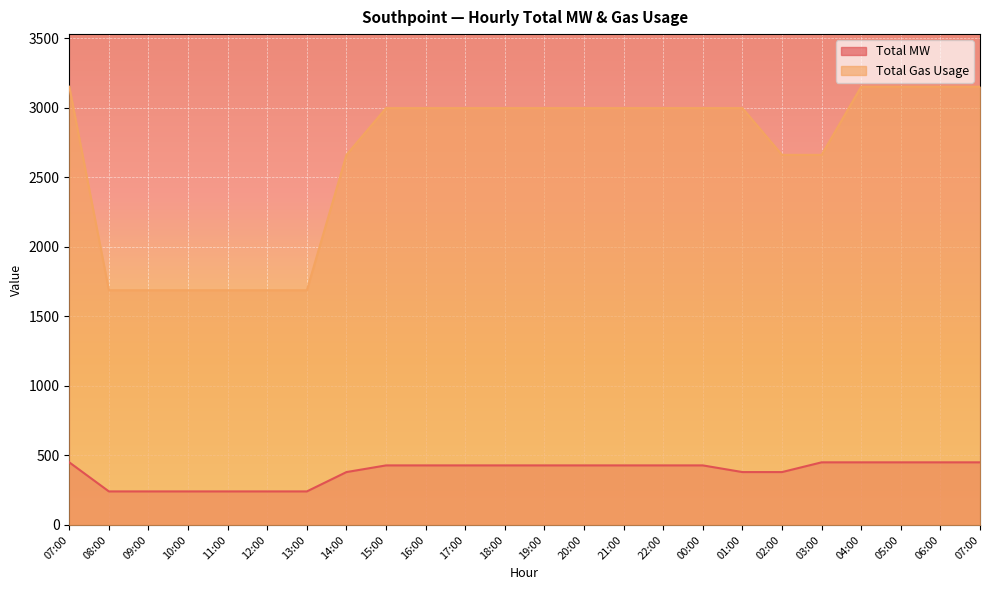

Reading right to left, transcribe all the data shown in this chart.

Total MW: 450	450	450	450	450	380	380	428	428	428	428	428	428	428	428	428	380	241	241	241	241	241	241	450
Total Gas Usage: 3150	3150	3150	3150	2660	2660	2996	2996	2996	2996	2996	2996	2996	2996	2996	2996	2660	1687	1687	1687	1687	1687	1687	3150